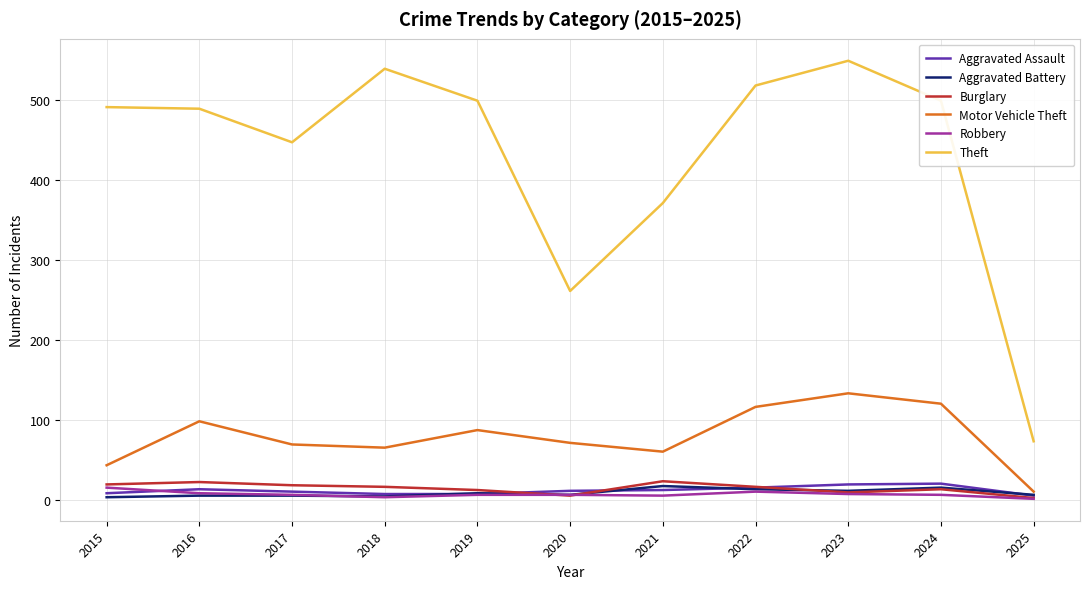

True or false: Robbery has a value of 6 at 2020.

True